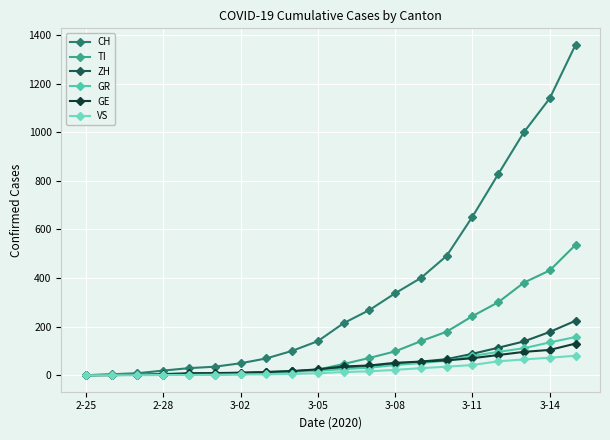

Rank the series by their maximum value, from highest to lowest.

CH, TI, ZH, GR, GE, VS